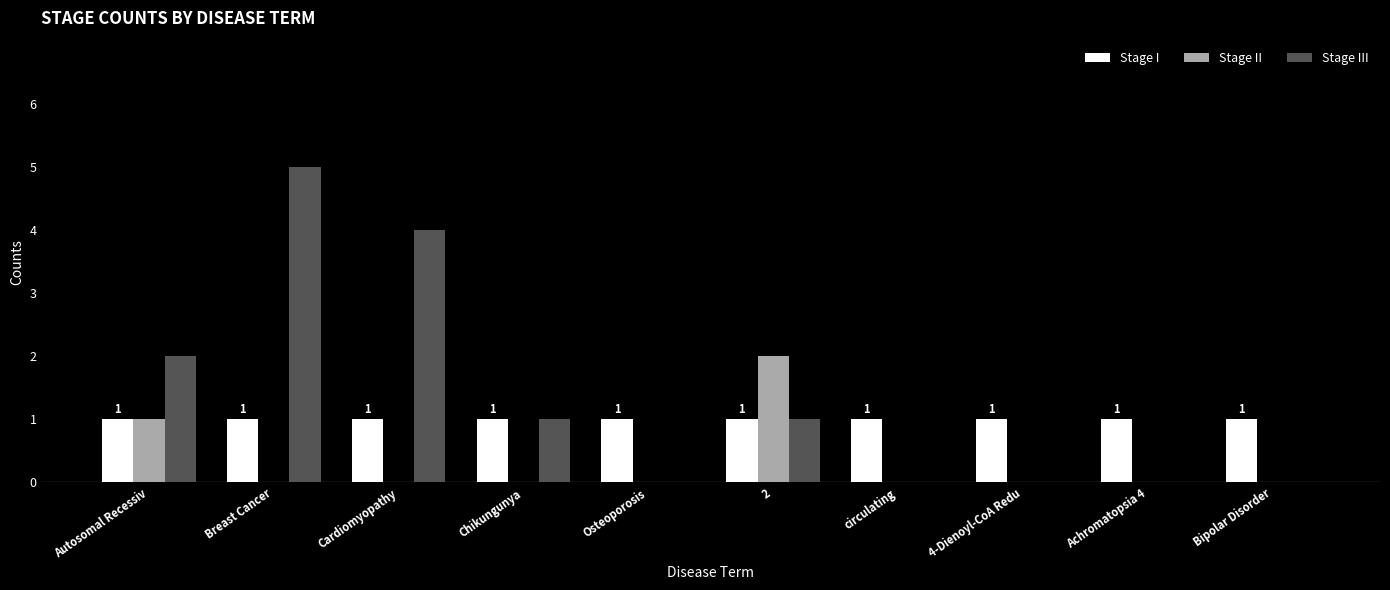

At which category does the chart reach its peak across all series?

Breast Cancer